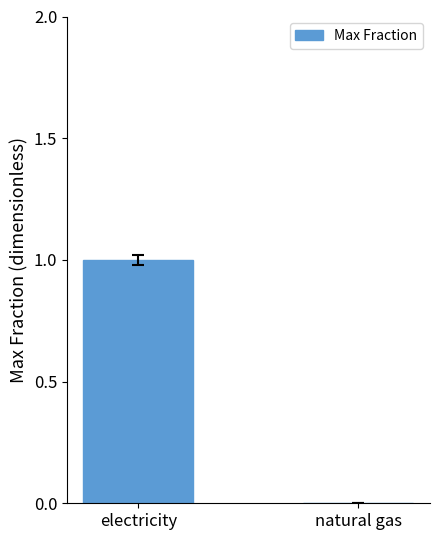

How many categories are shown in the chart?

2